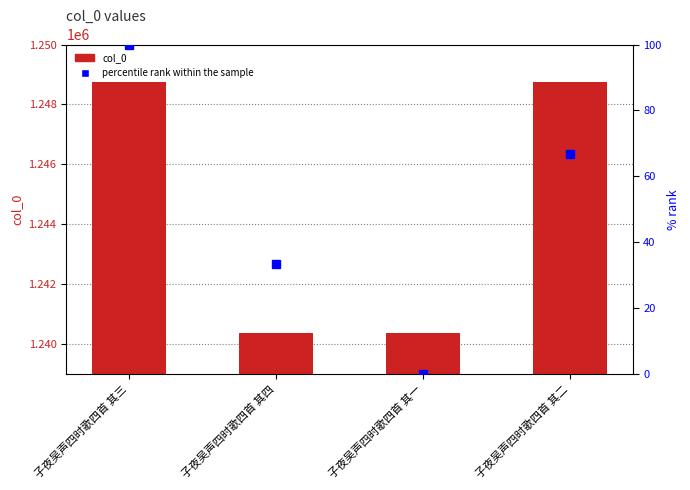

What is the sum of the col_0 values at 子夜吴声四时歌四首 其三 and 子夜吴声四时歌四首 其二?

2497525.0